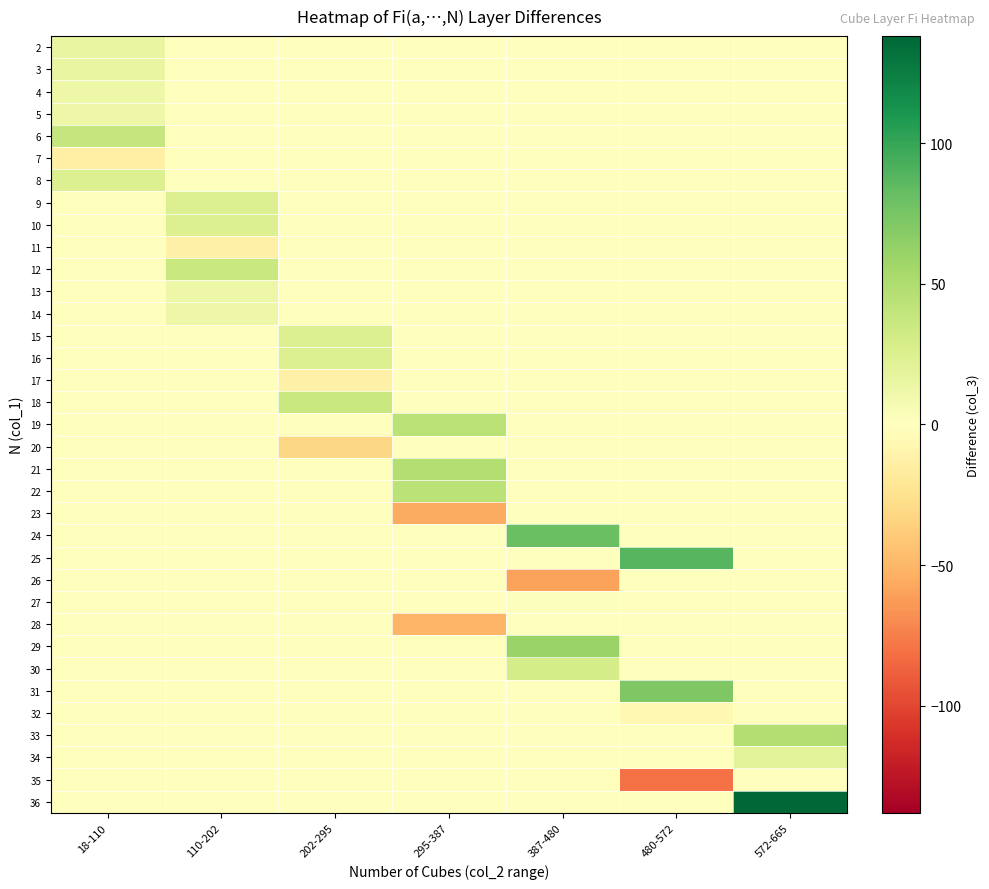

Reading right to left, transcribe all the data shown in this chart.

2: 572-665=0	480-572=0	387-480=0	295-387=0	202-295=0	110-202=0	18-110=16
3: 572-665=0	480-572=0	387-480=0	295-387=0	202-295=0	110-202=0	18-110=16
4: 572-665=0	480-572=0	387-480=0	295-387=0	202-295=0	110-202=0	18-110=12
5: 572-665=0	480-572=0	387-480=0	295-387=0	202-295=0	110-202=0	18-110=12
6: 572-665=0	480-572=0	387-480=0	295-387=0	202-295=0	110-202=0	18-110=38
7: 572-665=0	480-572=0	387-480=0	295-387=0	202-295=0	110-202=0	18-110=-14
8: 572-665=0	480-572=0	387-480=0	295-387=0	202-295=0	110-202=0	18-110=24
9: 572-665=0	480-572=0	387-480=0	295-387=0	202-295=0	110-202=24	18-110=0
10: 572-665=0	480-572=0	387-480=0	295-387=0	202-295=0	110-202=24	18-110=0
11: 572-665=0	480-572=0	387-480=0	295-387=0	202-295=0	110-202=-12	18-110=0
12: 572-665=0	480-572=0	387-480=0	295-387=0	202-295=0	110-202=36	18-110=0
13: 572-665=0	480-572=0	387-480=0	295-387=0	202-295=0	110-202=12	18-110=0
14: 572-665=0	480-572=0	387-480=0	295-387=0	202-295=0	110-202=12	18-110=0
15: 572-665=0	480-572=0	387-480=0	295-387=0	202-295=24	110-202=0	18-110=0
16: 572-665=0	480-572=0	387-480=0	295-387=0	202-295=24	110-202=0	18-110=0
17: 572-665=0	480-572=0	387-480=0	295-387=0	202-295=-12	110-202=0	18-110=0
18: 572-665=0	480-572=0	387-480=0	295-387=0	202-295=36	110-202=0	18-110=0
19: 572-665=0	480-572=0	387-480=0	295-387=44	202-295=0	110-202=0	18-110=0
20: 572-665=0	480-572=0	387-480=0	295-387=0	202-295=-32	110-202=0	18-110=0
21: 572-665=0	480-572=0	387-480=0	295-387=48	202-295=0	110-202=0	18-110=0
22: 572-665=0	480-572=0	387-480=0	295-387=44	202-295=0	110-202=0	18-110=0
23: 572-665=0	480-572=0	387-480=0	295-387=-56	202-295=0	110-202=0	18-110=0
24: 572-665=0	480-572=0	387-480=80	295-387=0	202-295=0	110-202=0	18-110=0
25: 572-665=0	480-572=88	387-480=0	295-387=0	202-295=0	110-202=0	18-110=0
26: 572-665=0	480-572=0	387-480=-60	295-387=0	202-295=0	110-202=0	18-110=0
27: 572-665=0	480-572=0	387-480=2	295-387=0	202-295=0	110-202=0	18-110=0
28: 572-665=0	480-572=0	387-480=0	295-387=-50	202-295=0	110-202=0	18-110=0
29: 572-665=0	480-572=0	387-480=60	295-387=0	202-295=0	110-202=0	18-110=0
30: 572-665=0	480-572=0	387-480=30	295-387=0	202-295=0	110-202=0	18-110=0
31: 572-665=0	480-572=72	387-480=0	295-387=0	202-295=0	110-202=0	18-110=0
32: 572-665=0	480-572=-6	387-480=0	295-387=0	202-295=0	110-202=0	18-110=0
33: 572-665=48	480-572=0	387-480=0	295-387=0	202-295=0	110-202=0	18-110=0
34: 572-665=20	480-572=0	387-480=0	295-387=0	202-295=0	110-202=0	18-110=0
35: 572-665=0	480-572=-80	387-480=0	295-387=0	202-295=0	110-202=0	18-110=0
36: 572-665=138	480-572=0	387-480=0	295-387=0	202-295=0	110-202=0	18-110=0